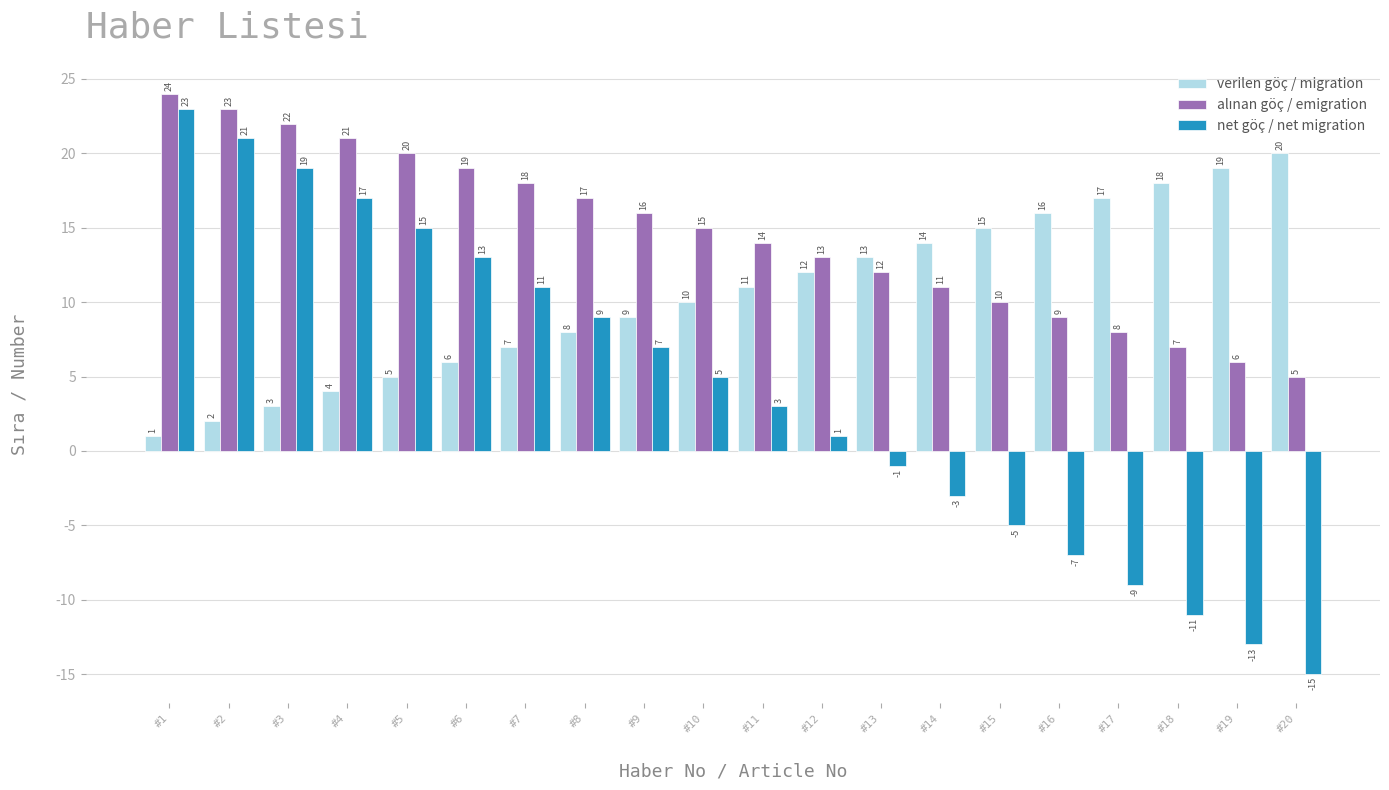

Count the number of categories in the chart.

20